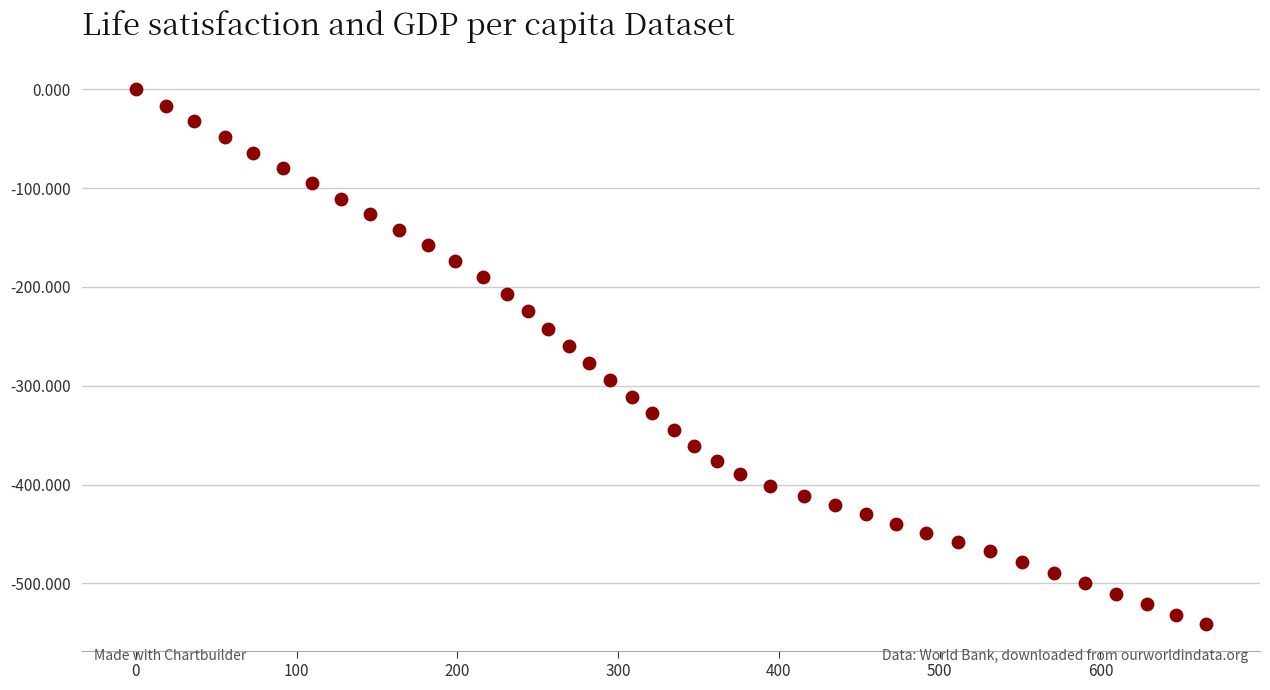

What is the range of X values (max minus min)?

666.0